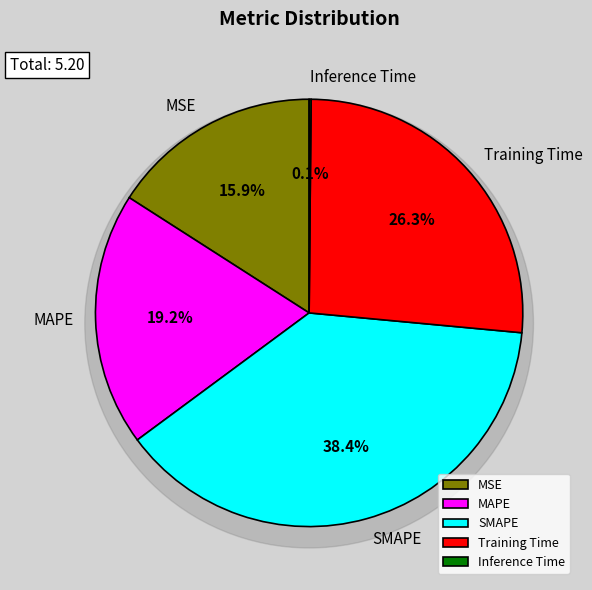

Is the sum of SMAPE and Inference Time greater than half?

No